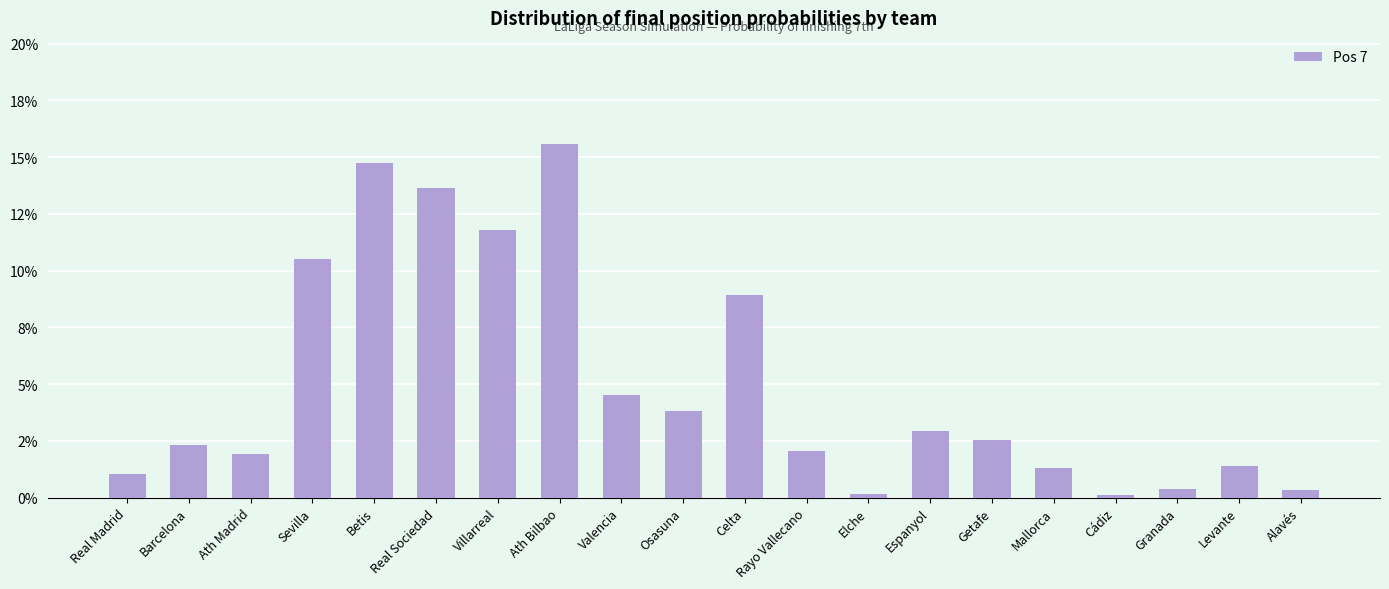

Reading left to right, transcribe all the data shown in this chart.

0.0	0.0	0.0	0.1	0.1	0.1	0.1	0.2	0.0	0.0	0.1	0.0	0.0	0.0	0.0	0.0	0.0	0.0	0.0	0.0